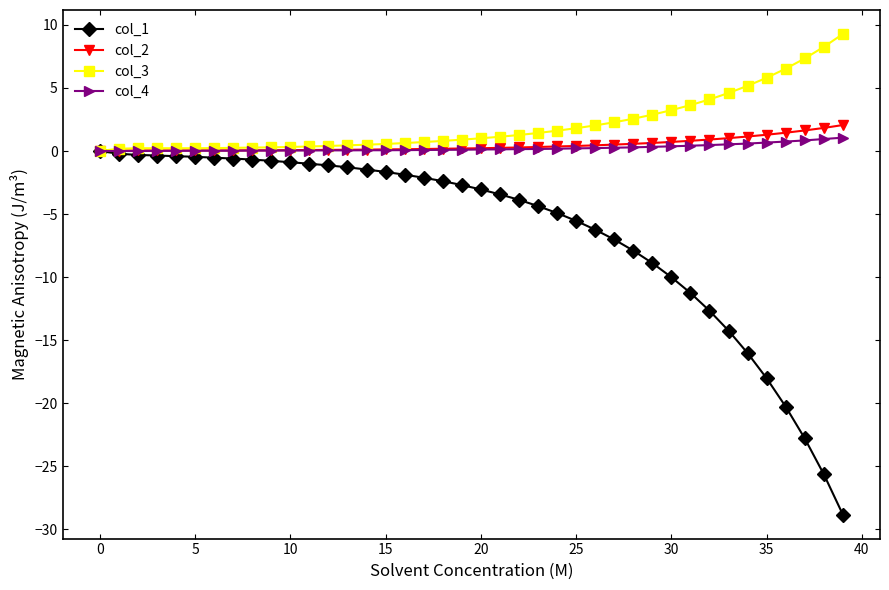

Which series has the largest range (max minus min)?

col_1